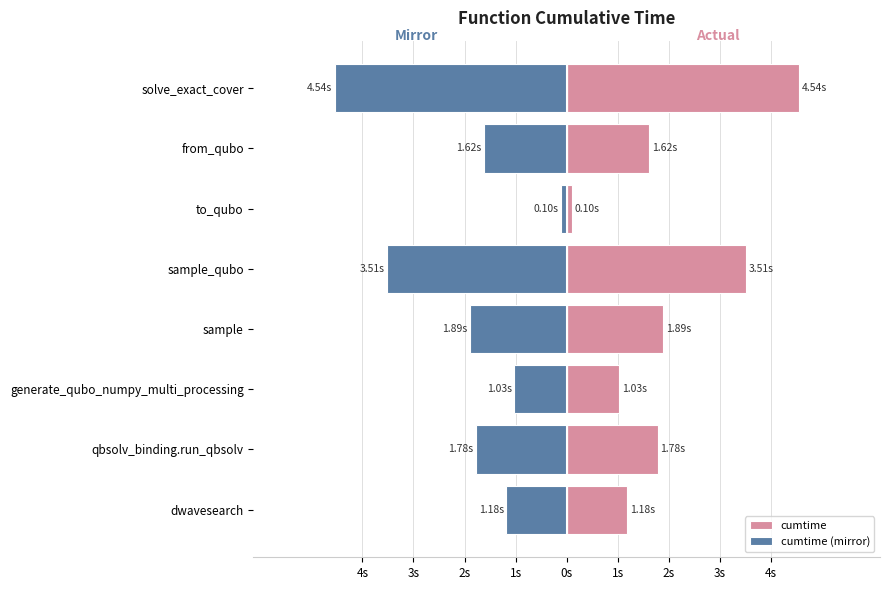

Does the chart contain stacked bars?

No